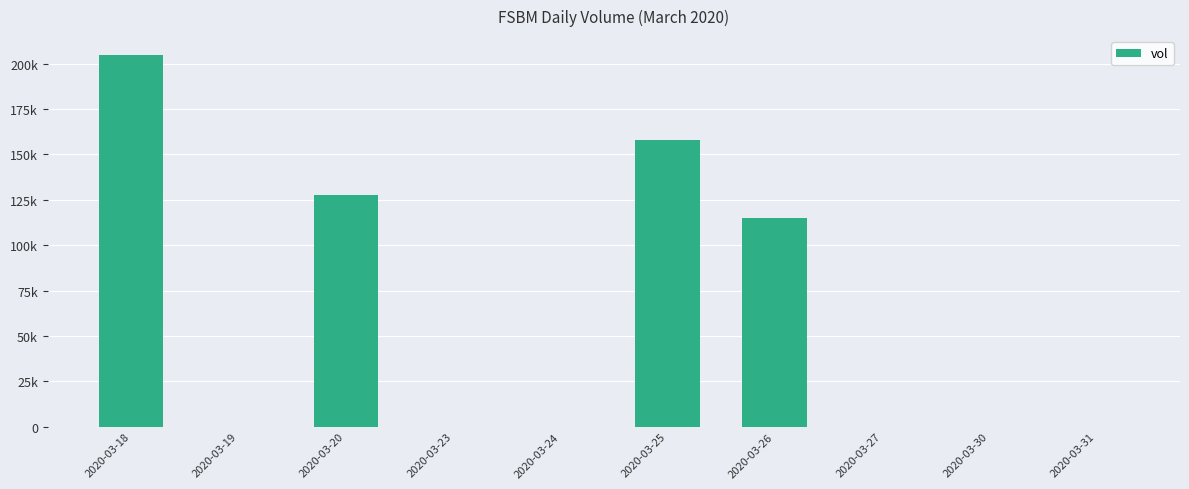

Reading left to right, extract all data points from this chart.

205000	0	127500	0	0	158000	115000	0	0	0